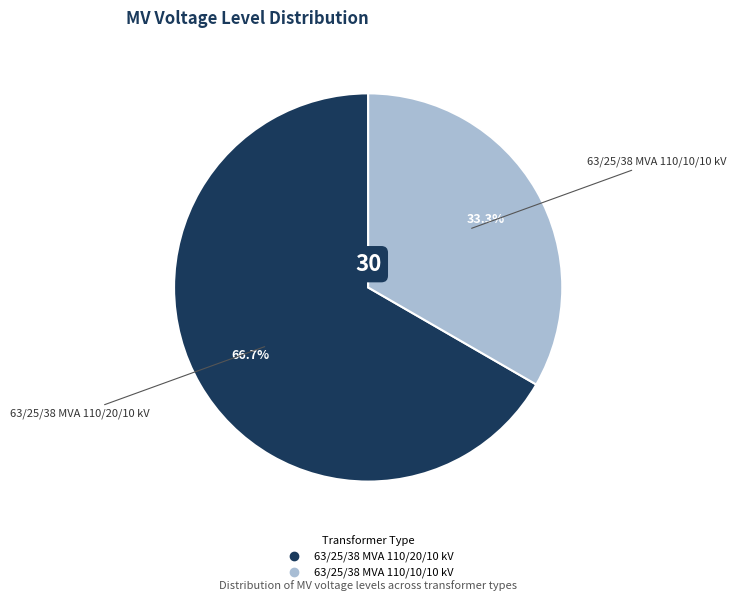

Does 63/25/38 MVA 110/20/10 kV represent more than half of the total?

Yes